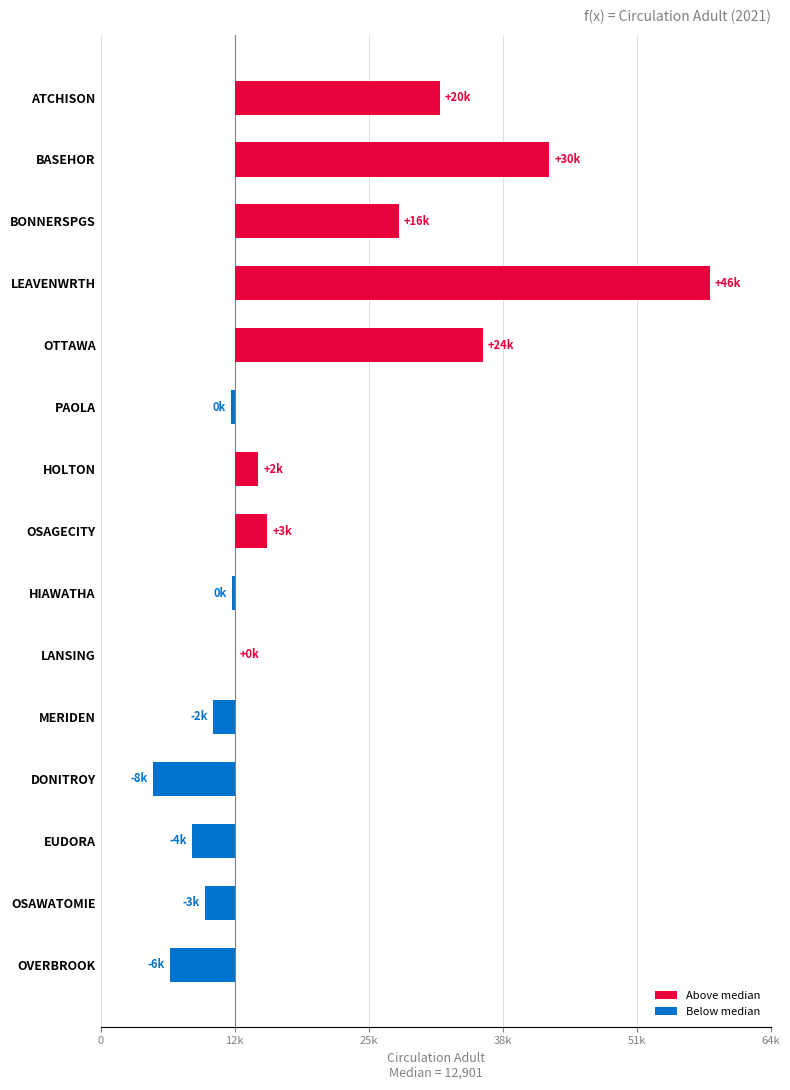

Are the bars horizontal?

Yes